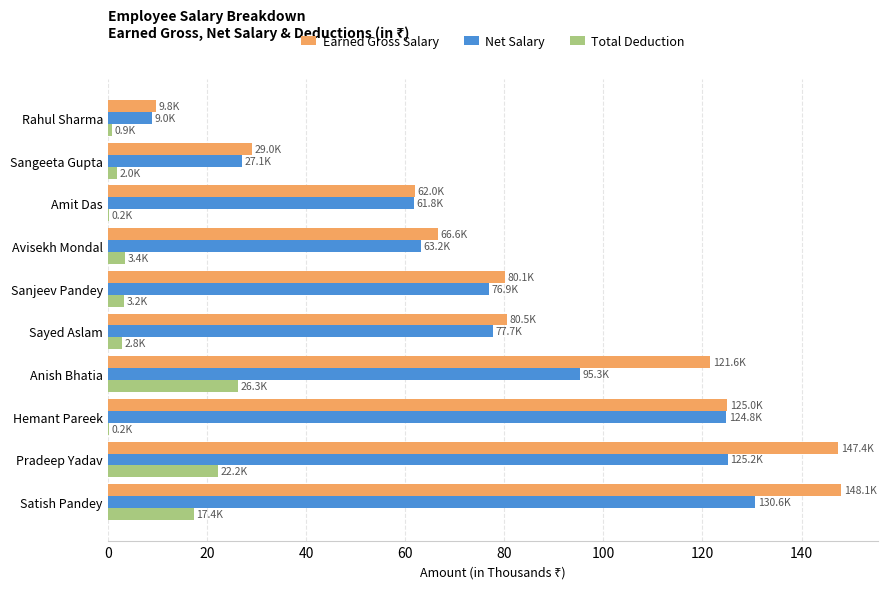

Between Pradeep Yadav and Sayed Aslam, which series saw the biggest shift?

Earned Gross Salary